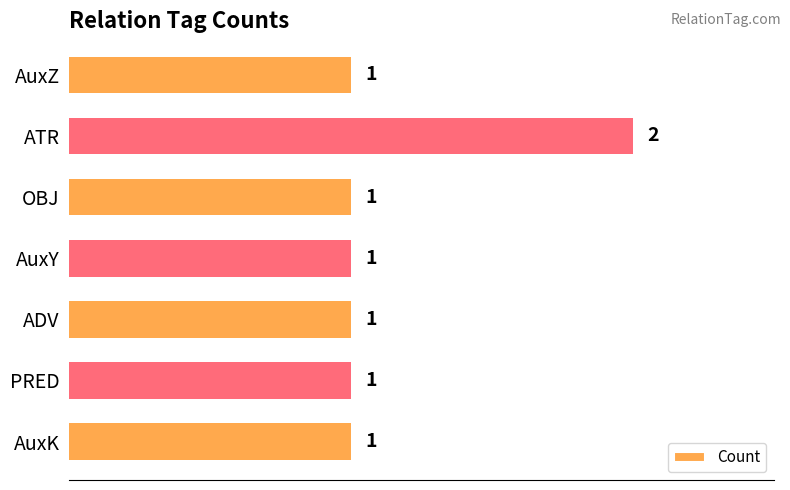

The chart shows a value of 1 at PRED. True or false?

True